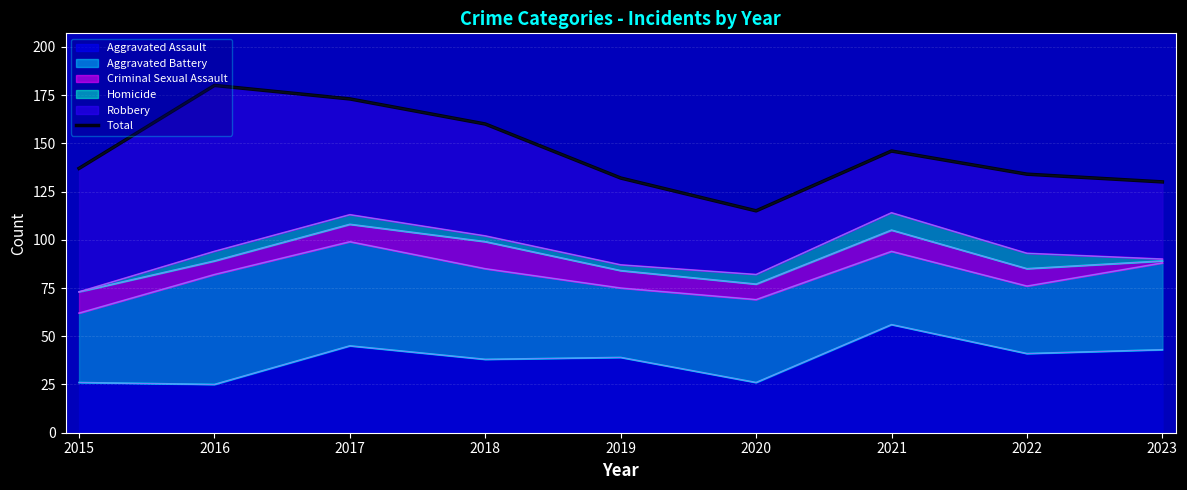

Where does the data first go above 137?

2016